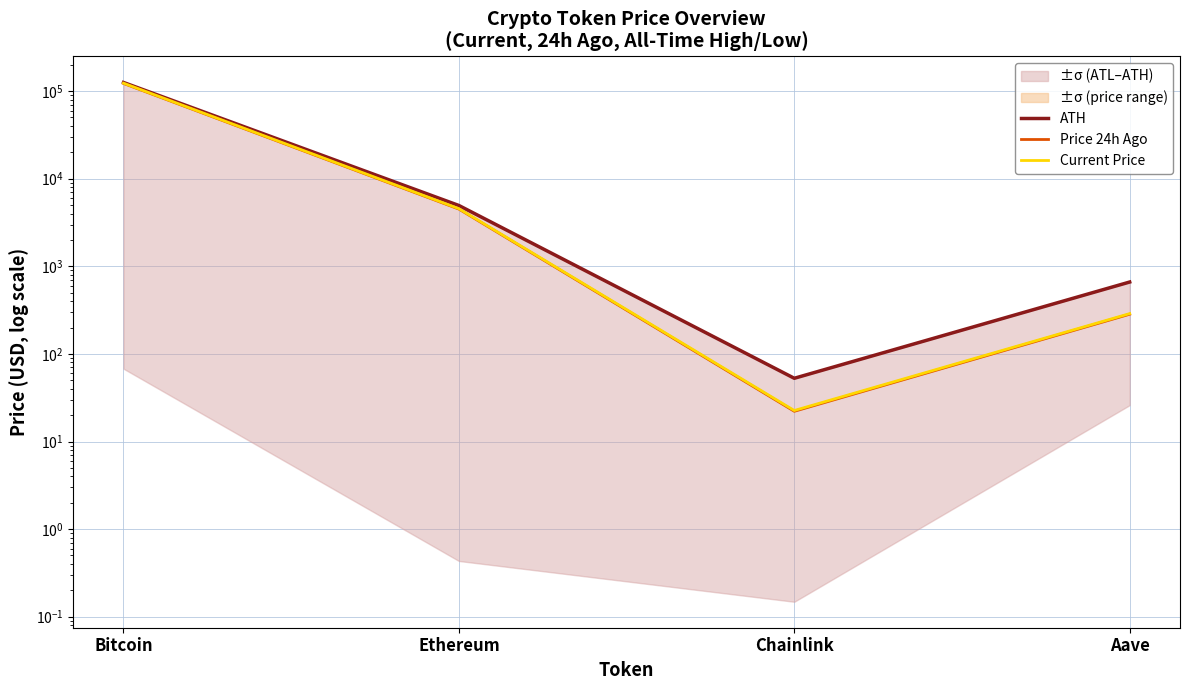

What is the approximate value of ATH at Aave?

661.7